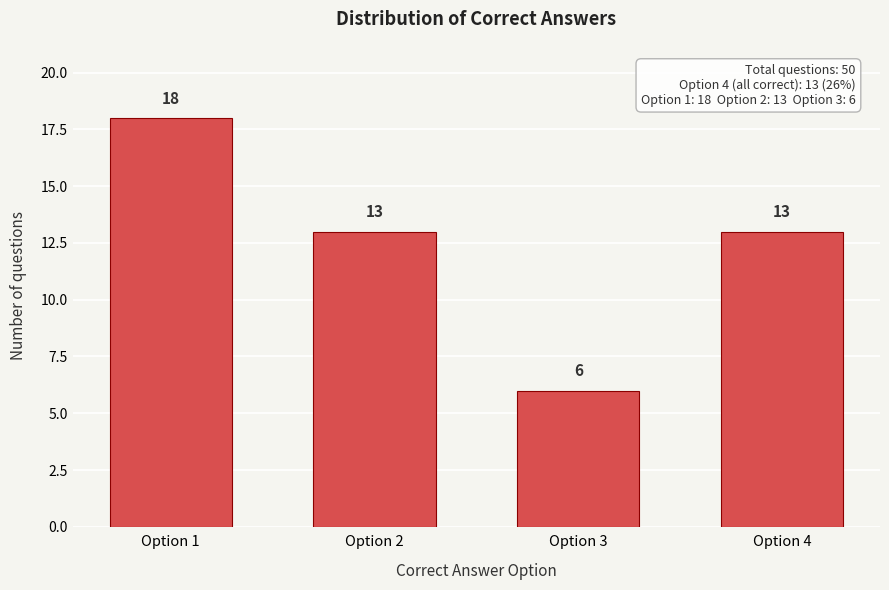

Reading right to left, list all the values displayed in this chart.

Option 4=13	Option 3=6	Option 2=13	Option 1=18